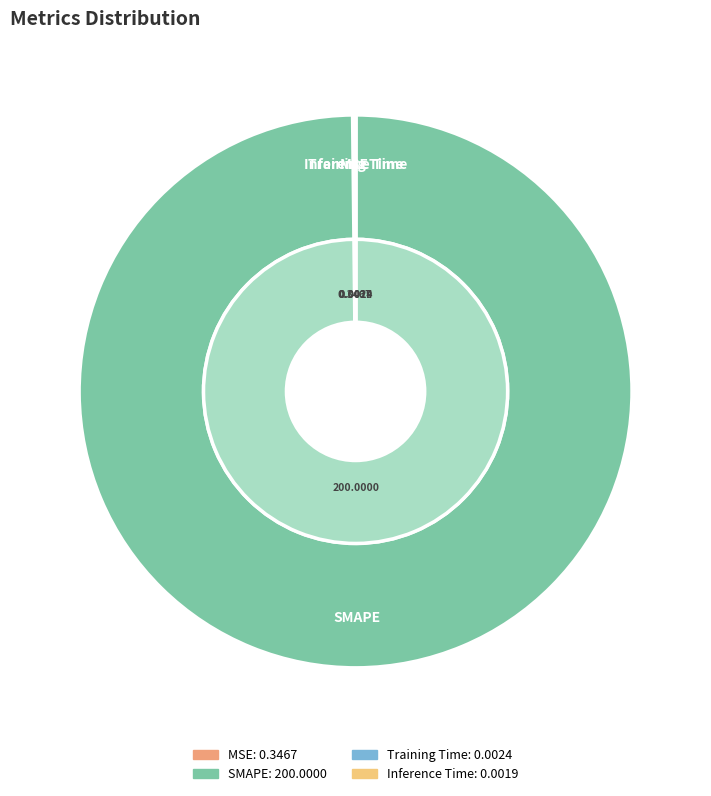

How much of the chart is everything except Training Time?

100.0%